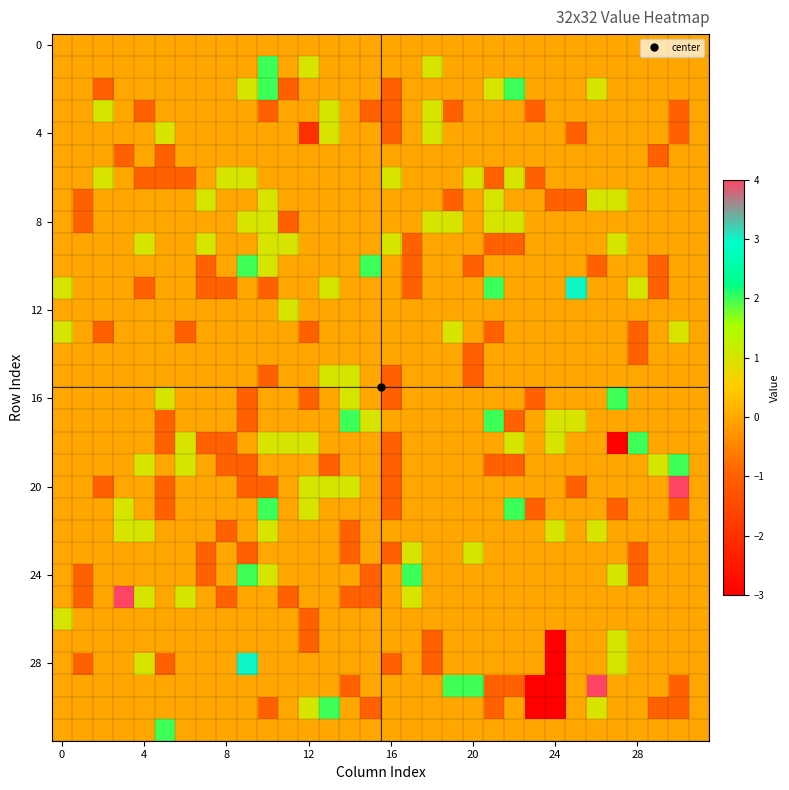

Which category has the lowest value across all series?

27